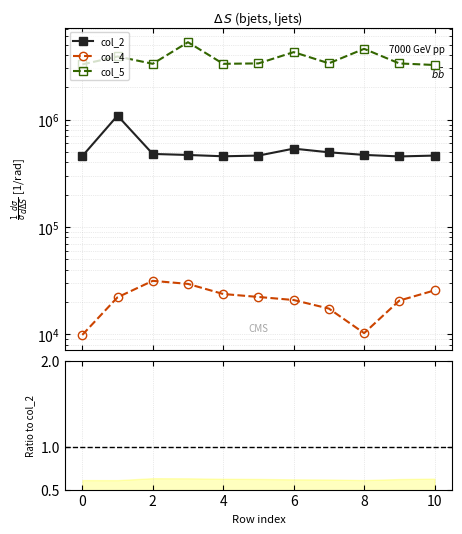

In col_5, how many points are higher than both neighbors (excluding endpoints)?

4